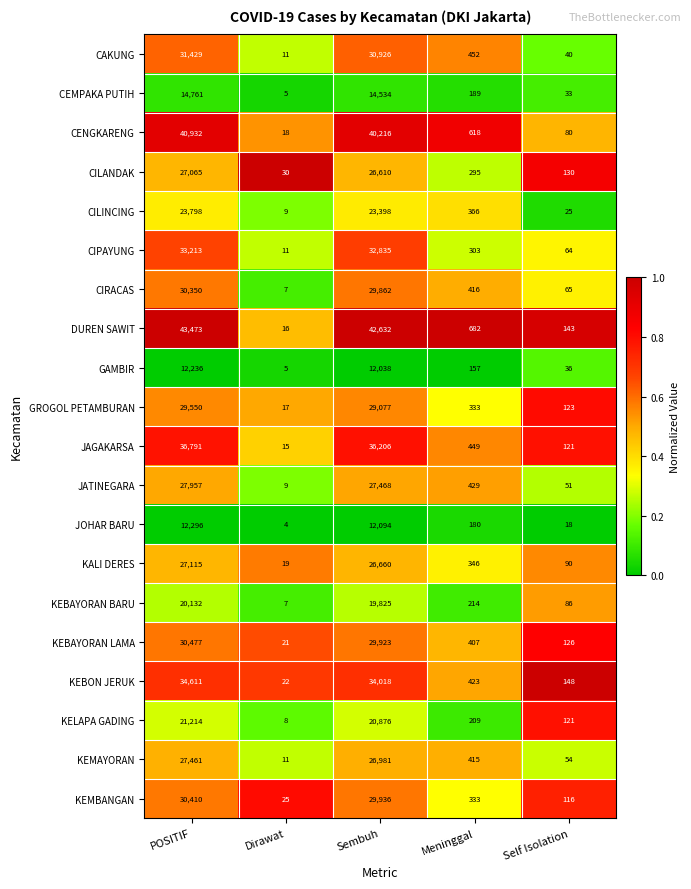

At which label is JAGAKARSA closest to 18403?

Sembuh